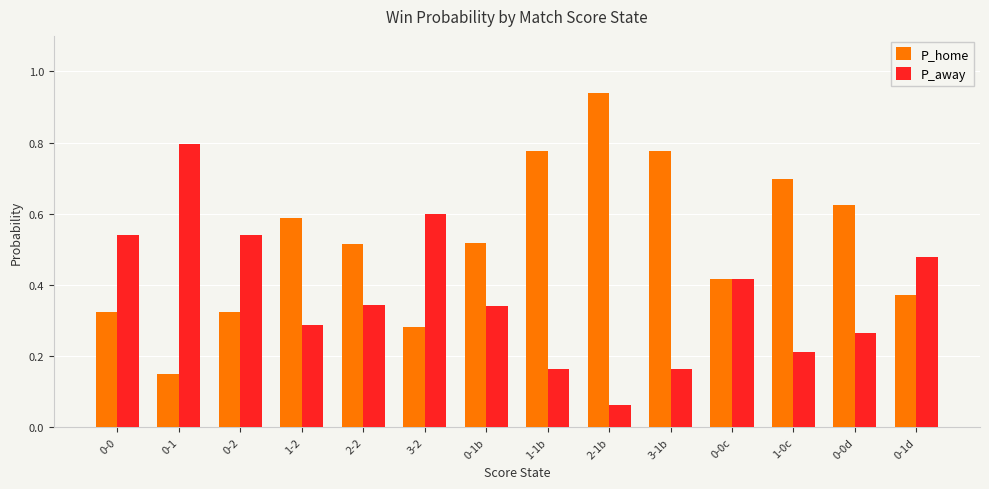

Are the bars horizontal?

No